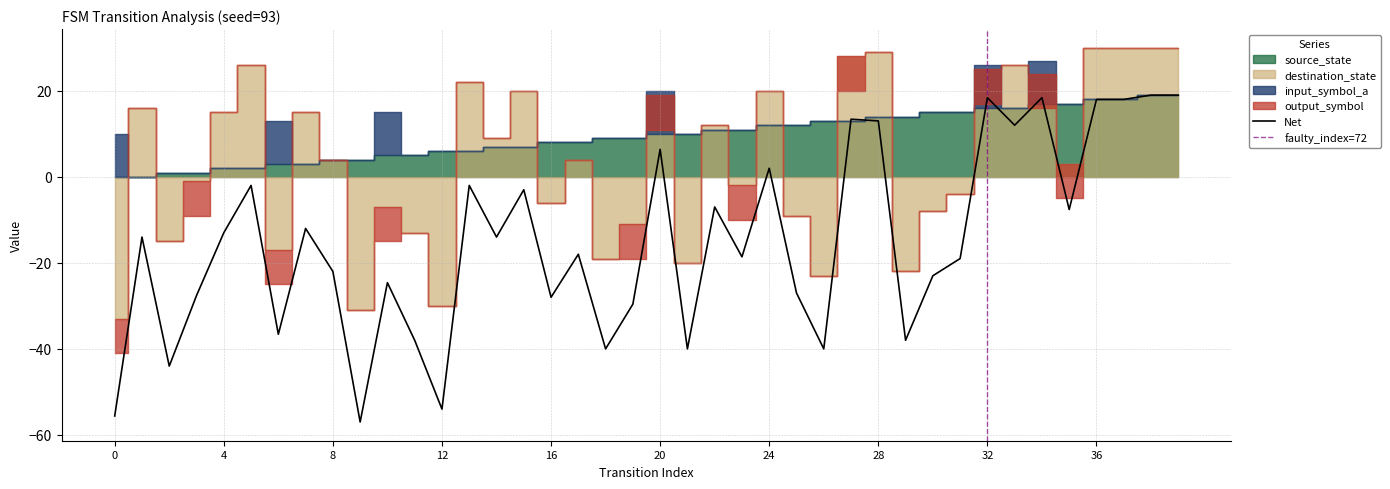

Is it true that Net equals -14.3 at 16?

False